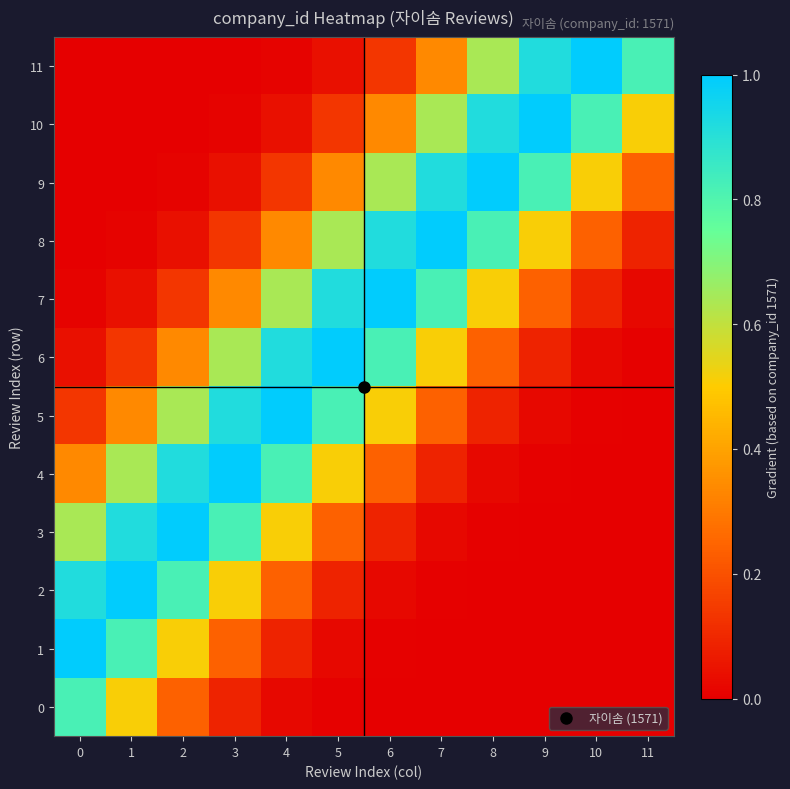

Rank the series by their maximum value, from lowest to highest.

0, 1, 2, 3, 4, 5, 6, 7, 8, 9, 10, 11